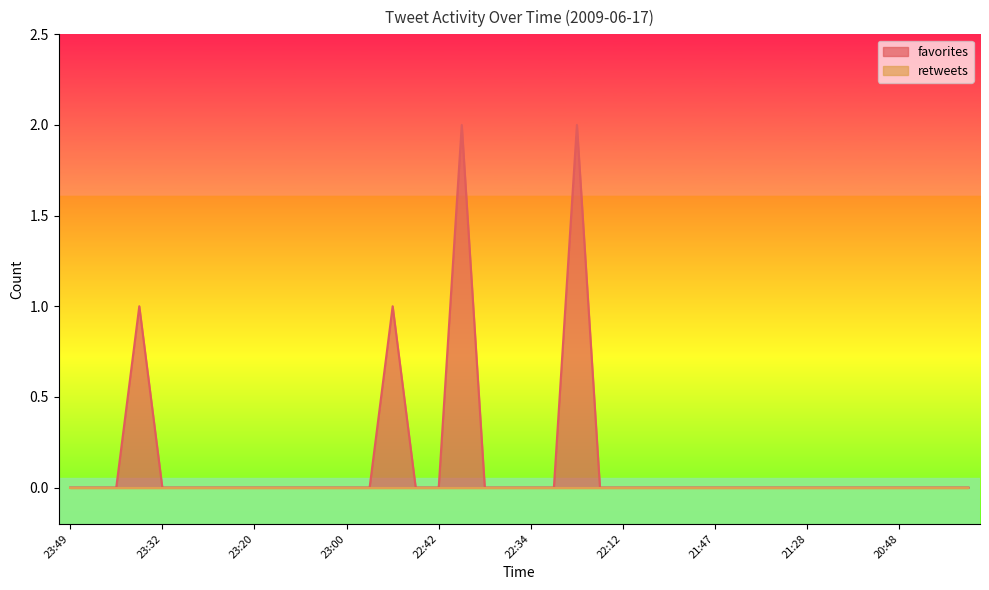

Which series has the largest total across all categories?

favorites